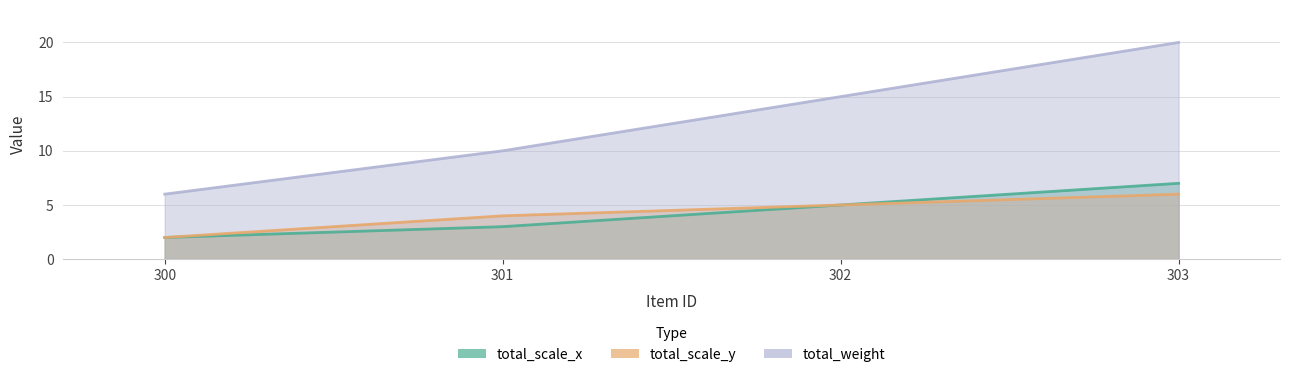

What is the approximate value of total_scale_y at 302?

5